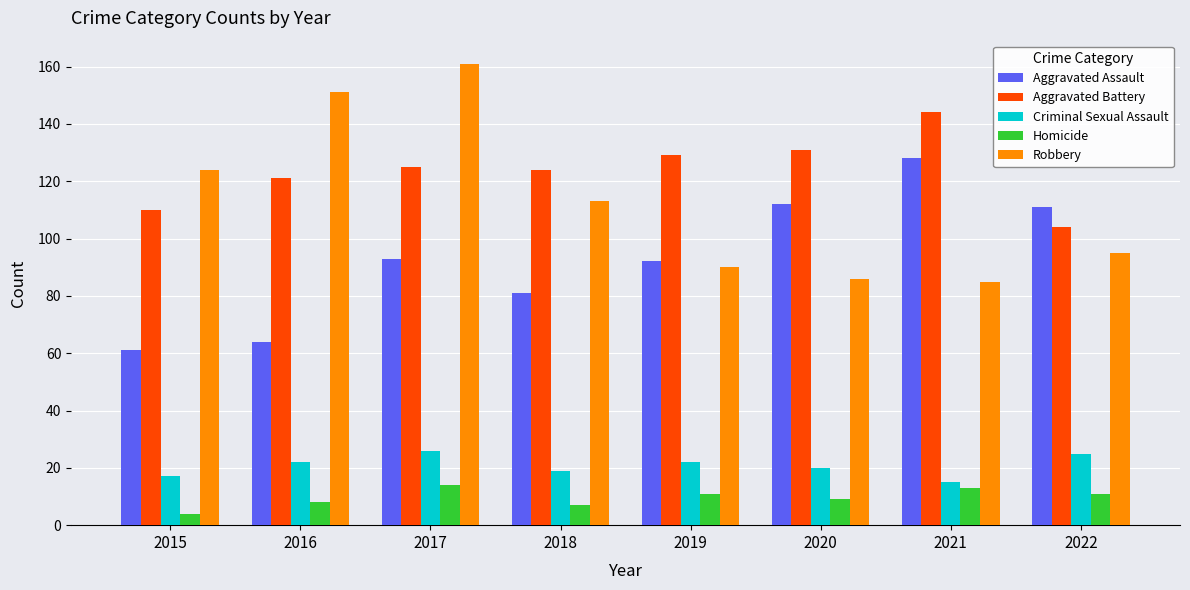

Does the chart contain stacked bars?

No